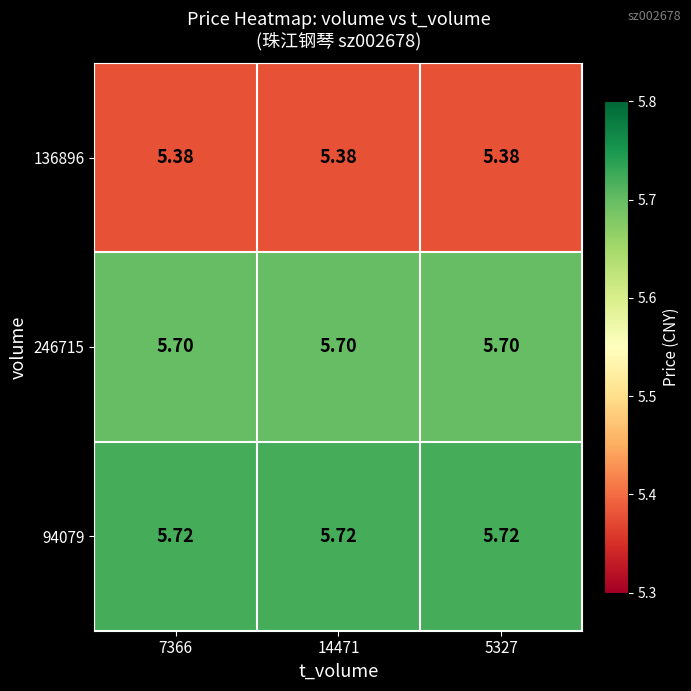

How many categories are shown in the chart?

3